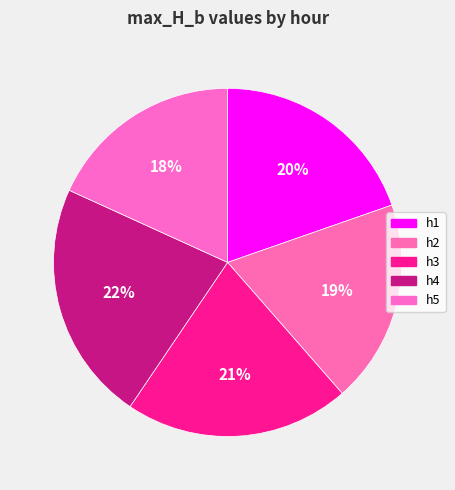

Which category has the smallest portion of the pie?

h5